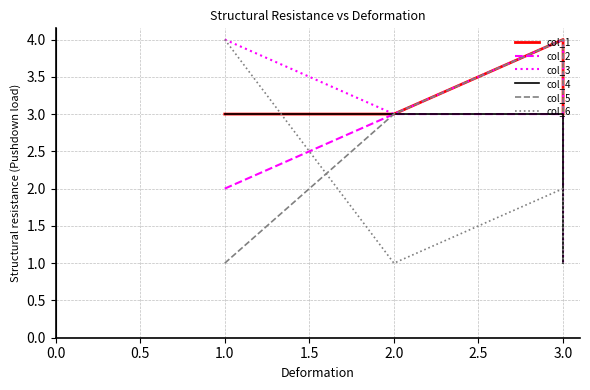

What is the difference between the second highest and minimum values in the col_6 series?

1